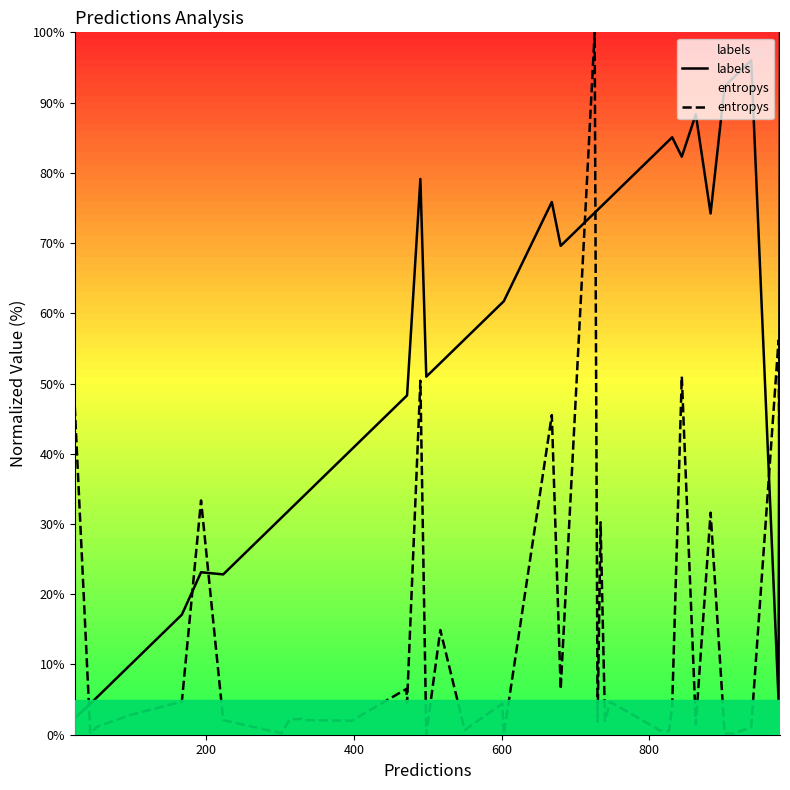

How many lines are shown in the chart?

2